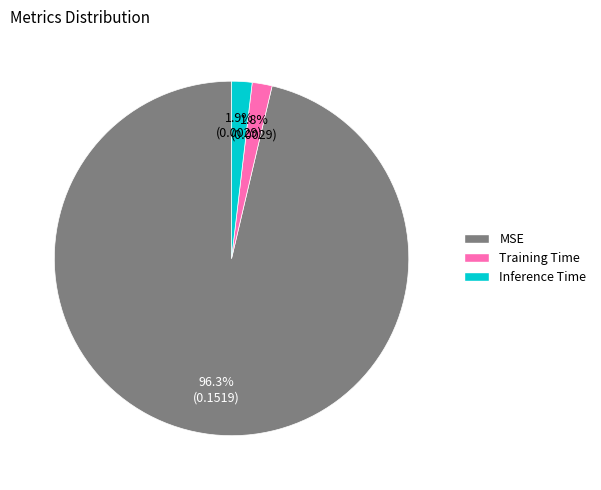

Is the sum of Inference Time and MSE greater than half?

Yes